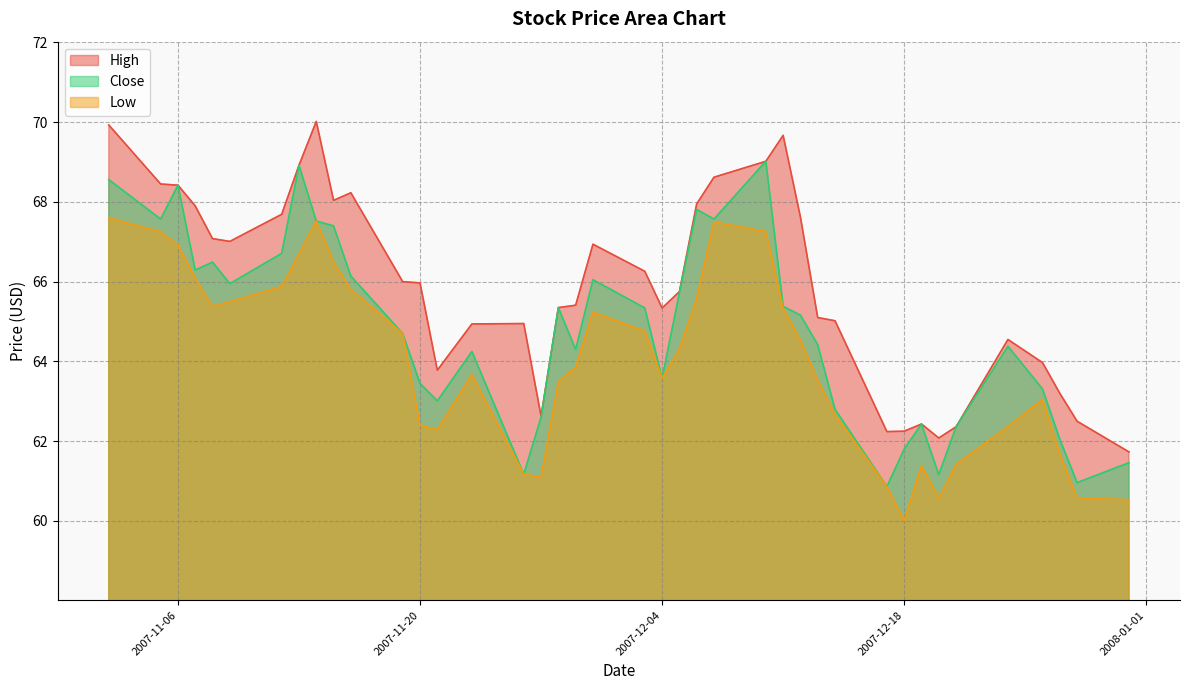

What is the difference between the maximum and minimum values in the Low series?

7.6